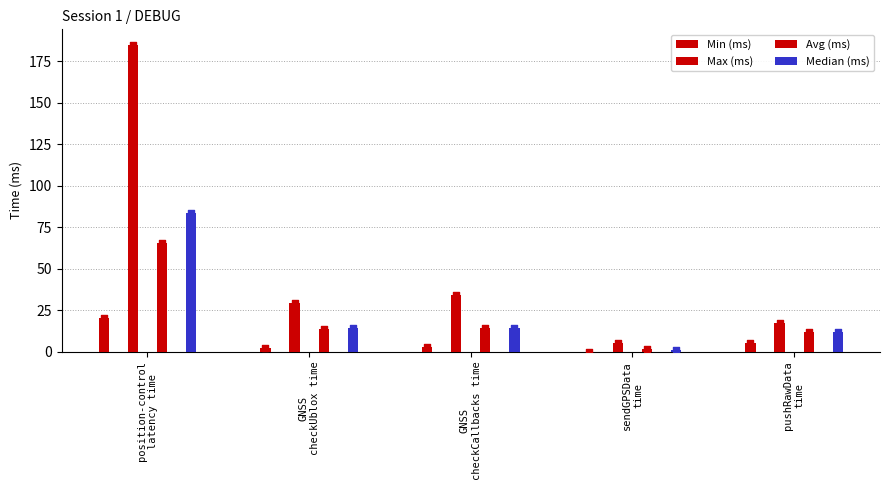

What are all the series names shown in the legend?

Min (ms), Max (ms), Avg (ms), Median (ms)